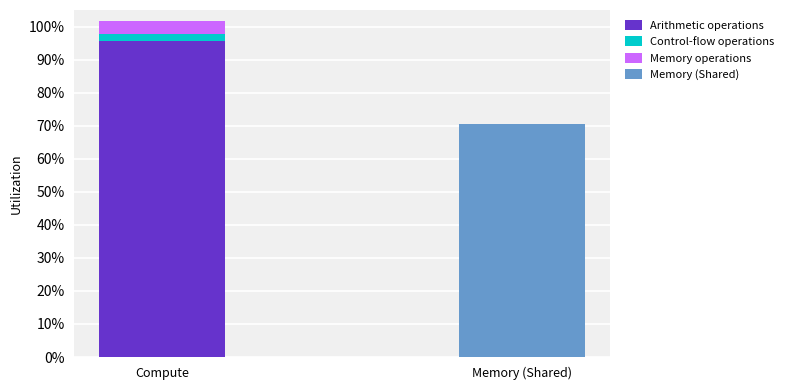

Is it true that Memory operations equals 0.0 at Memory (Shared)?

True